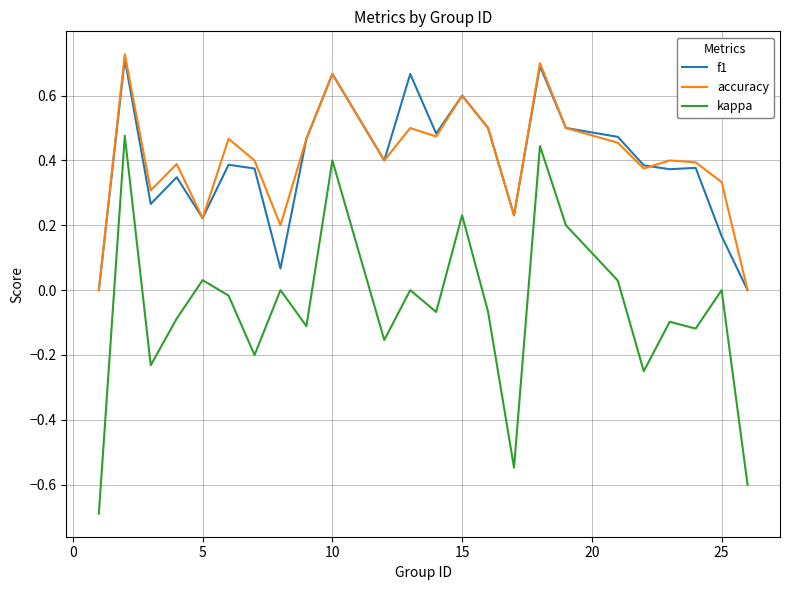

What is the minimum value for kappa?

-0.7